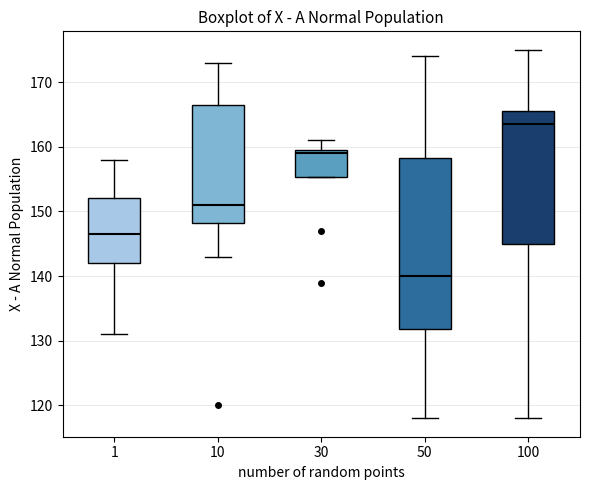

Where is the upper edge of the box at x = 50 on the y-axis? The values are not printed on the chart, so give them approximately, as read against the axis.

158